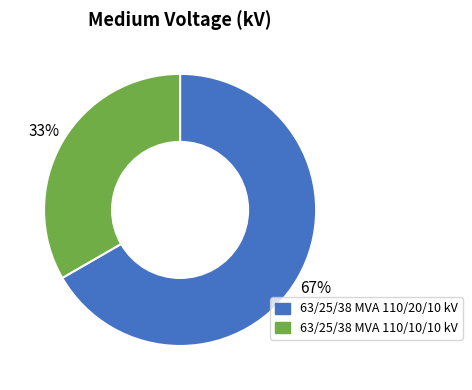

To the nearest percent, what is the combined percentage of 63/25/38 MVA 110/20/10 kV and 63/25/38 MVA 110/10/10 kV?

100%